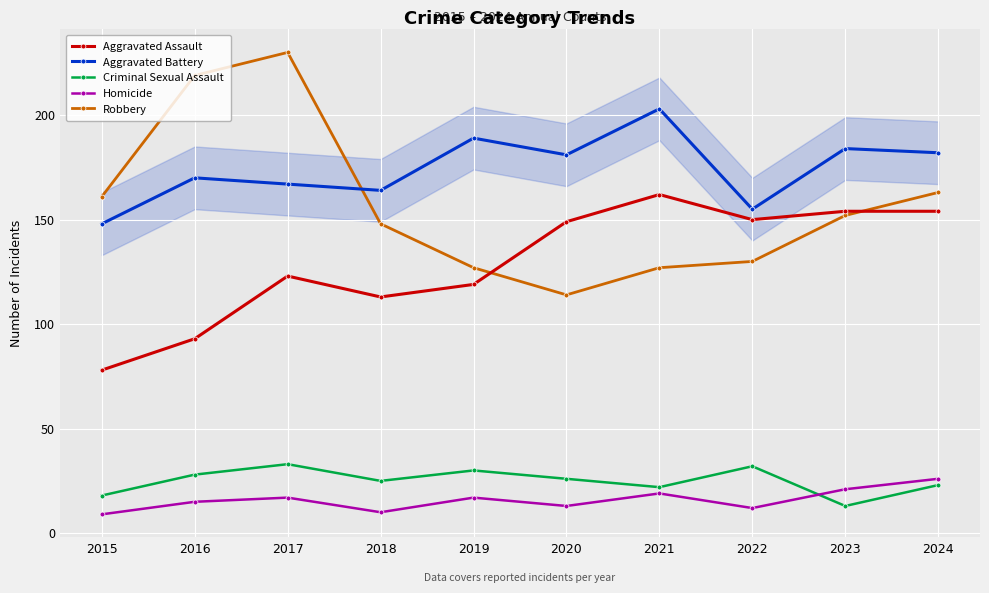

What is the difference between the highest and lowest values at 2023?

171